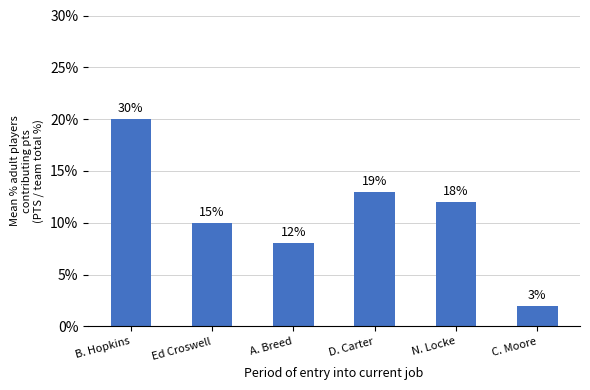

List the labels in order of value, largest first.

B. Hopkins, D. Carter, N. Locke, Ed Croswell, A. Breed, C. Moore